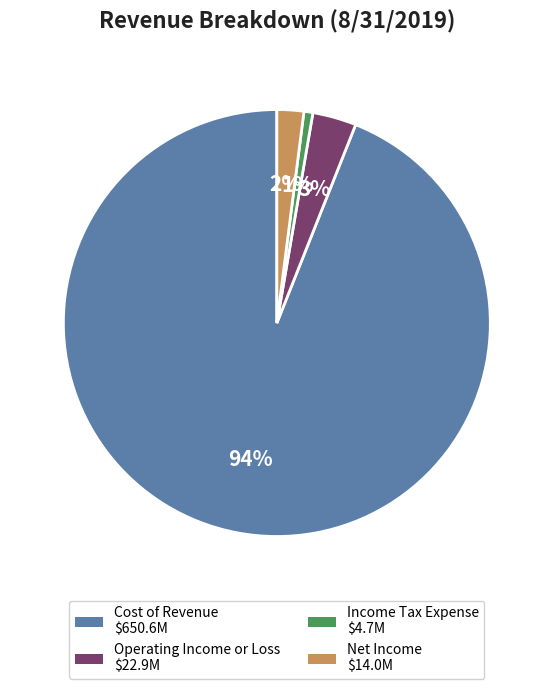

To the nearest percent, what is the average slice percentage?

25%